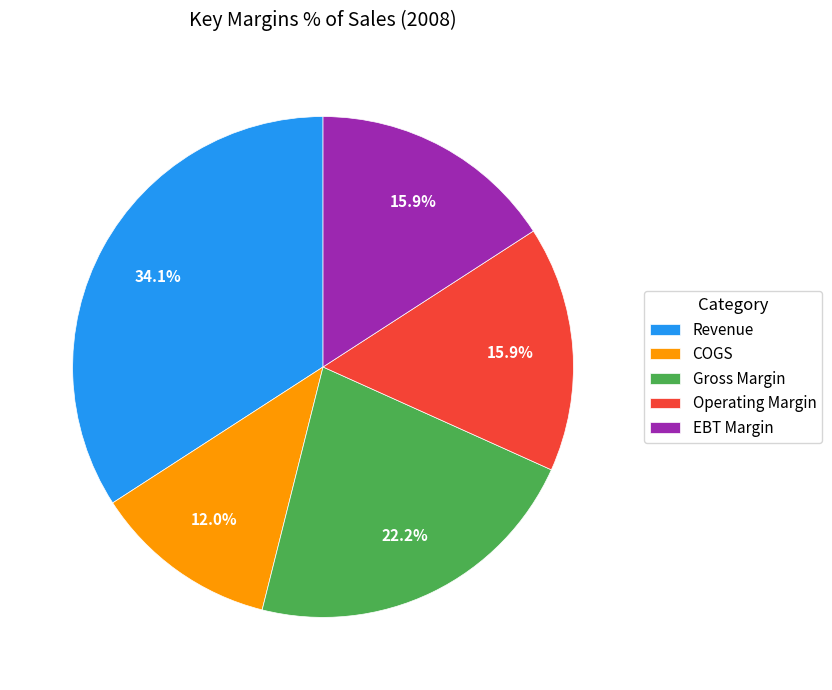

Is there a majority slice in this chart?

No